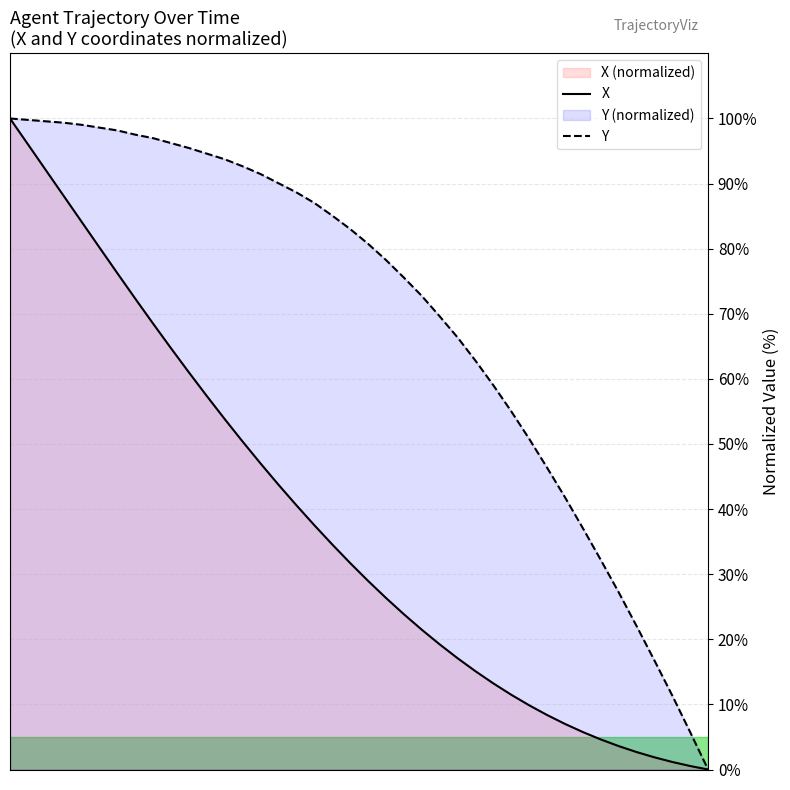

How many values in the X series exceed 31?

20